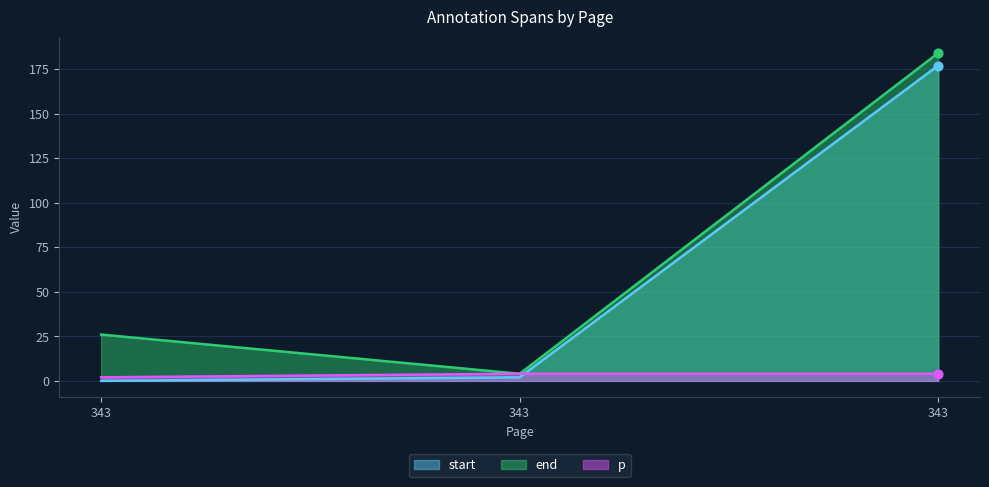

Which series has the widest spread of Y values?

end